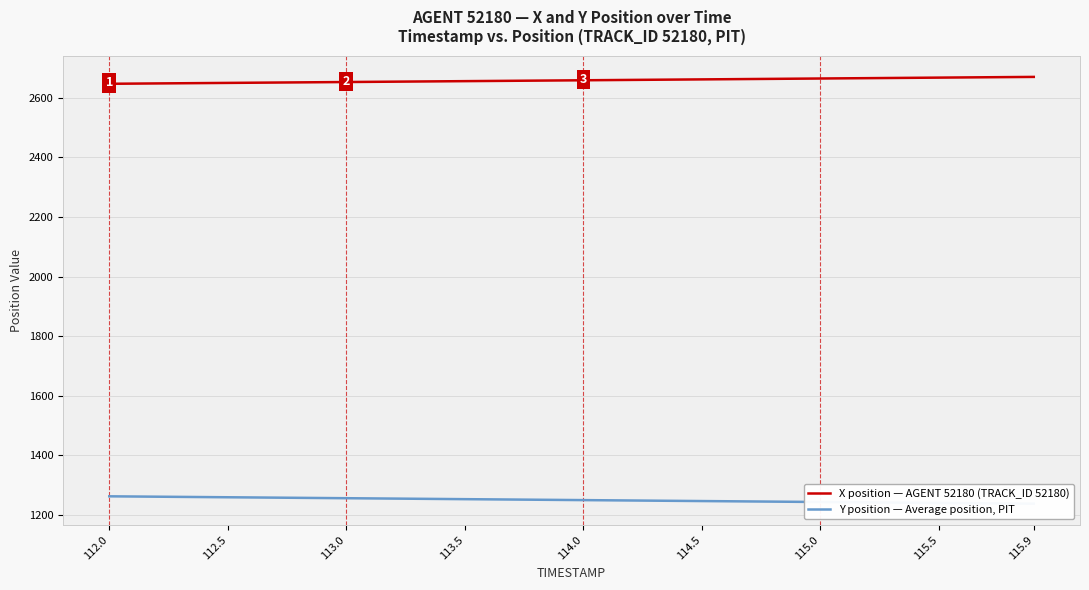

Which series has the largest range (max minus min)?

Y position — Average position, PIT